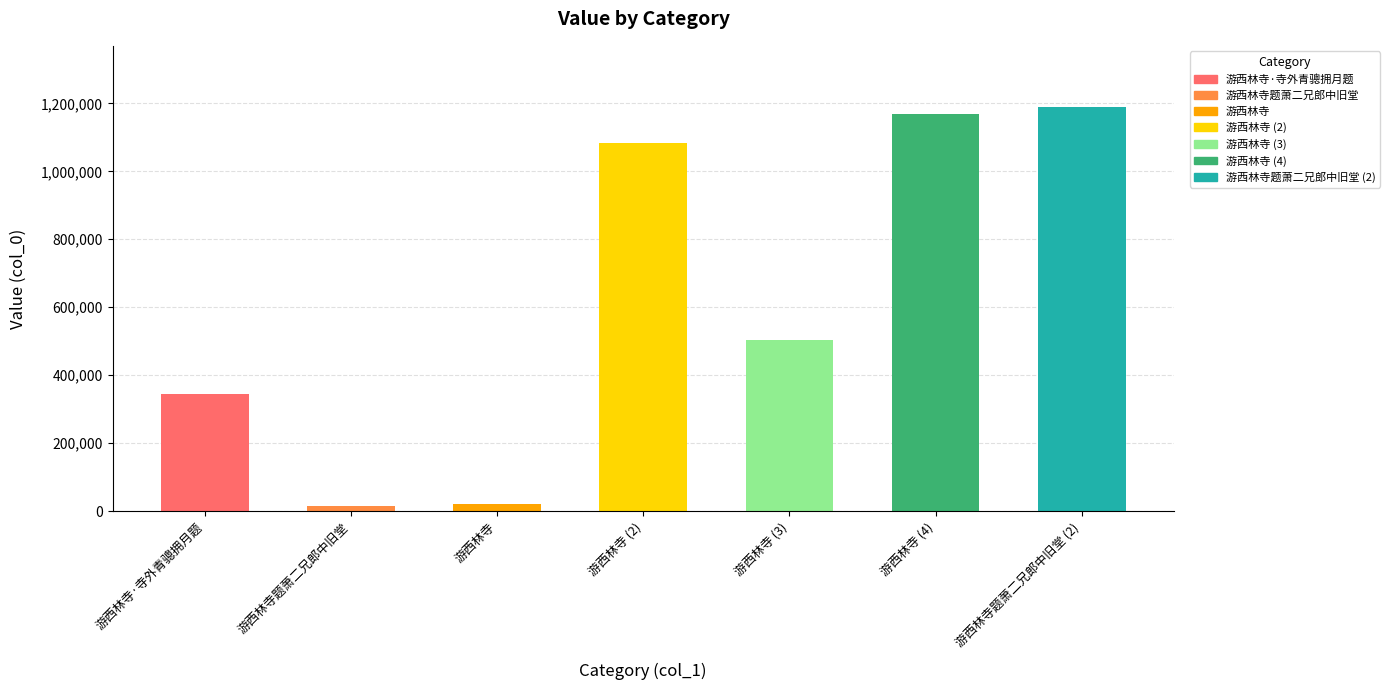

What is the greatest value displayed?

1190878